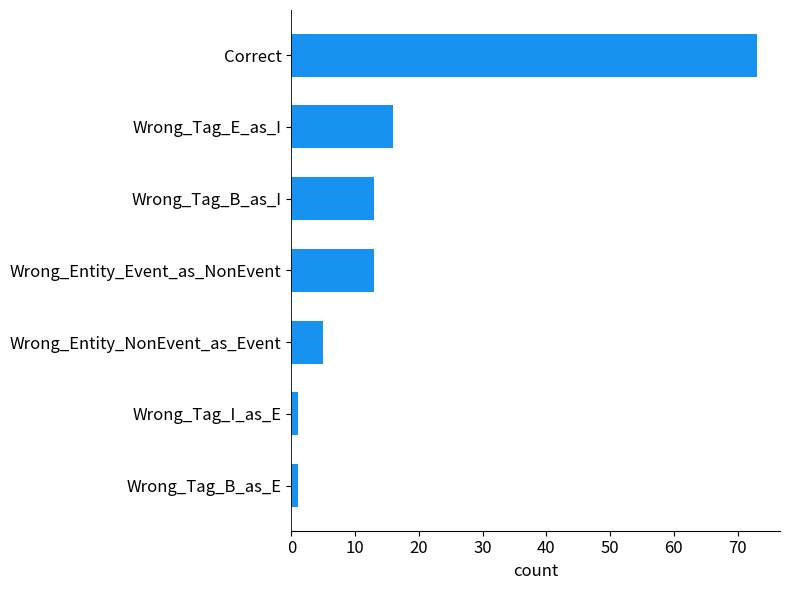

Read the value at Correct.

73